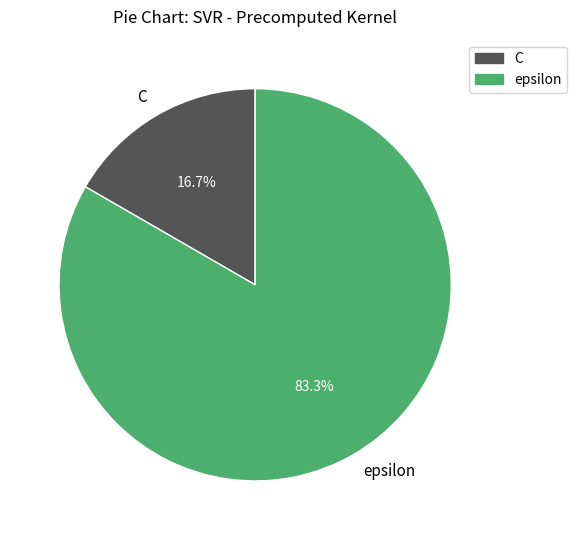

Which category has the biggest portion of the pie?

epsilon